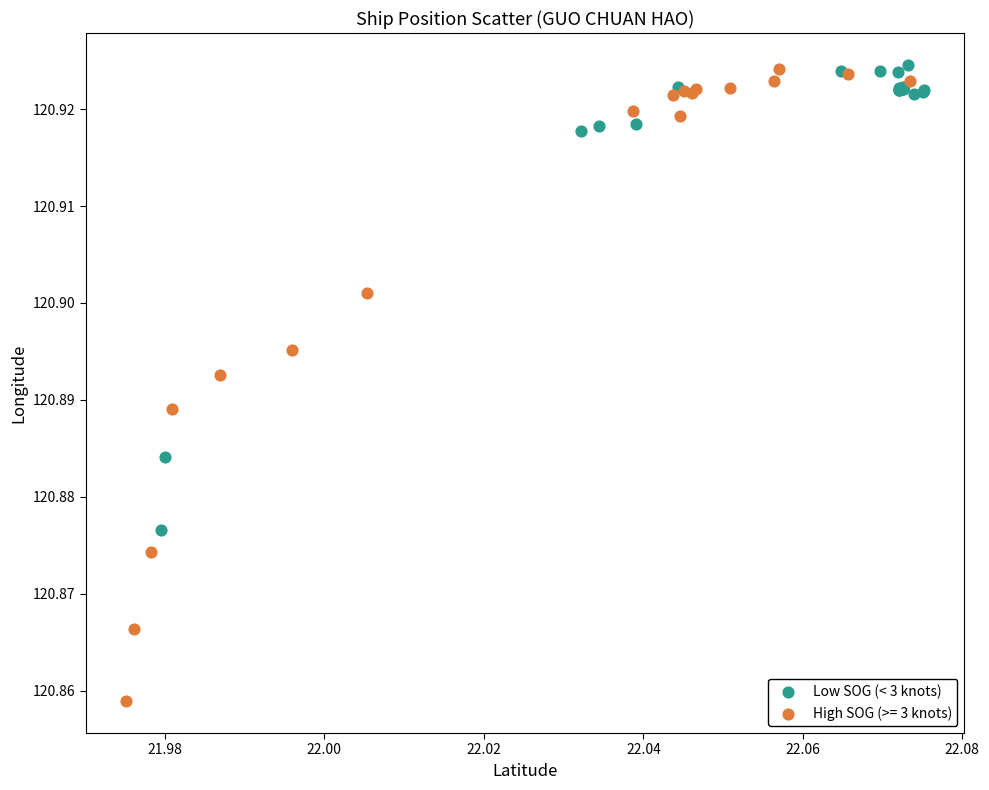

Which series has the widest spread of Y values?

High SOG (>= 3 knots)